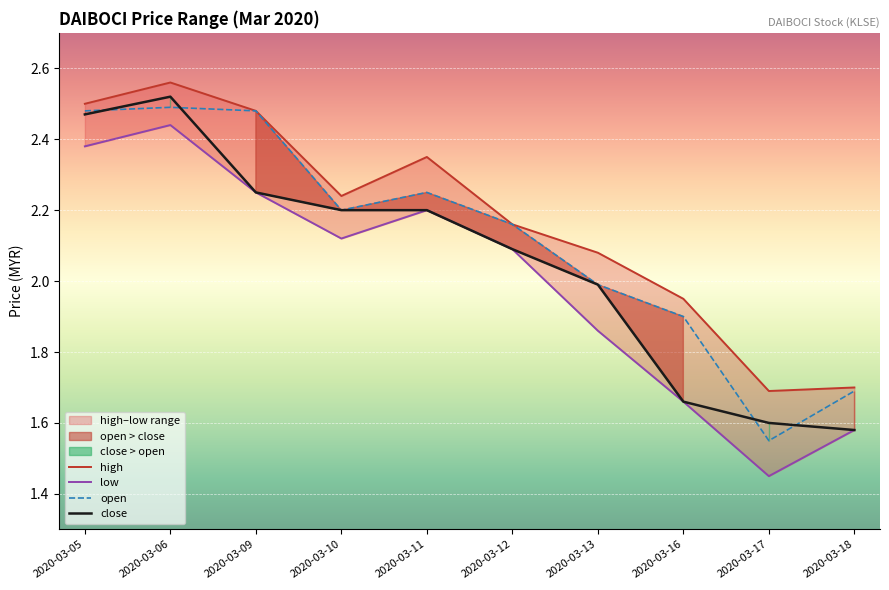

Is it true that high equals 1.1 at 2020-03-16?

False